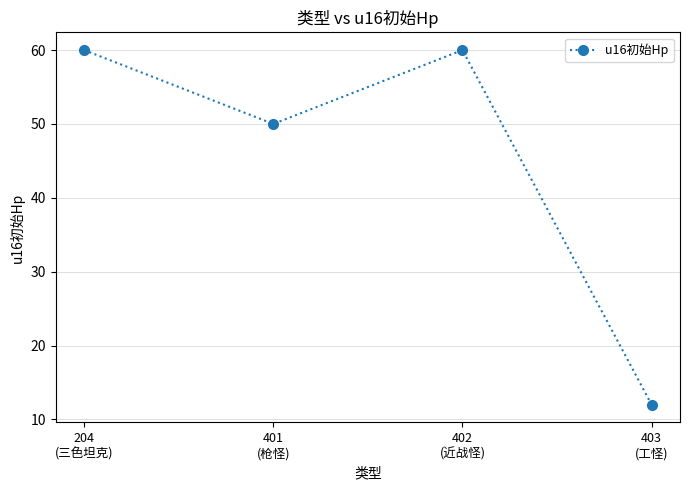

How many lines are shown in the chart?

1